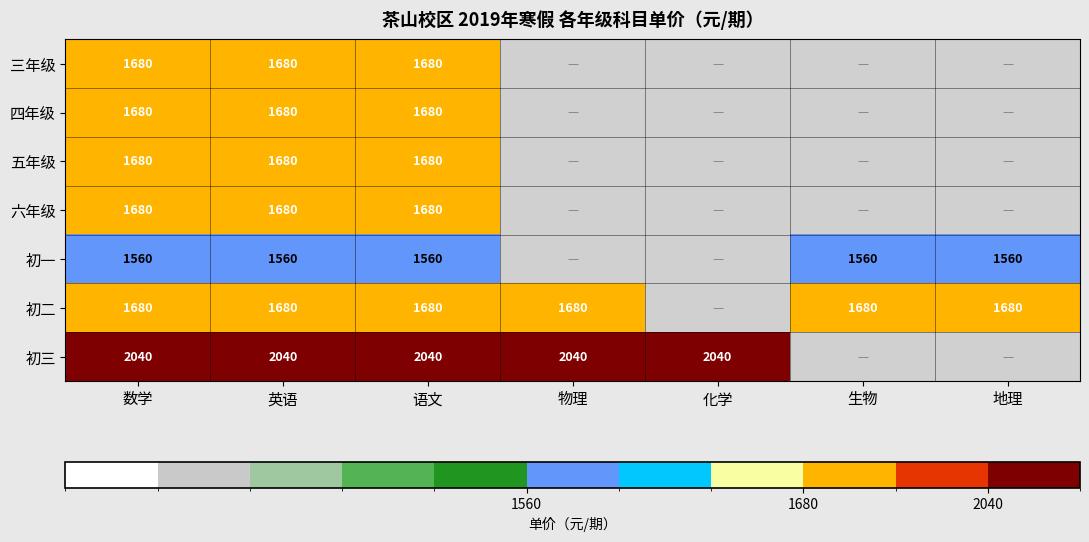

The value of 初一 at 语文 is 1560. True or false?

True